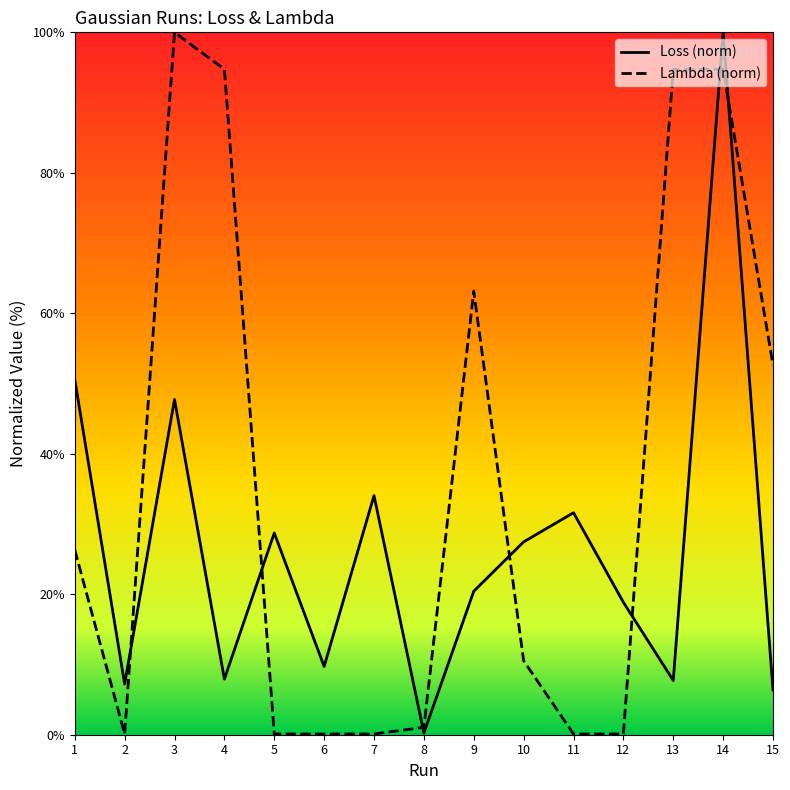

Reading left to right, transcribe all the data shown in this chart.

Loss: 50.6	7.2	47.7	7.9	28.7	9.7	34.0	0.2	20.4	27.5	31.6	18.9	7.7	100.0	6.4
Lambda: 26.3	0.1	100.0	94.7	0.1	0.1	0.1	1.1	63.2	10.5	0.1	0.1	94.7	94.7	52.6